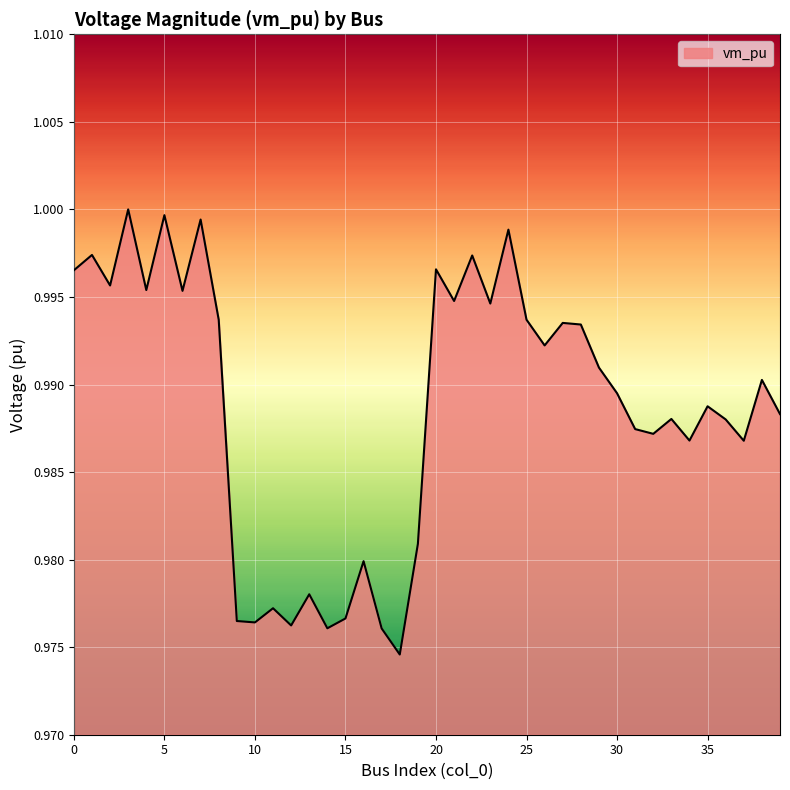

Does the chart have visible grid lines?

Yes